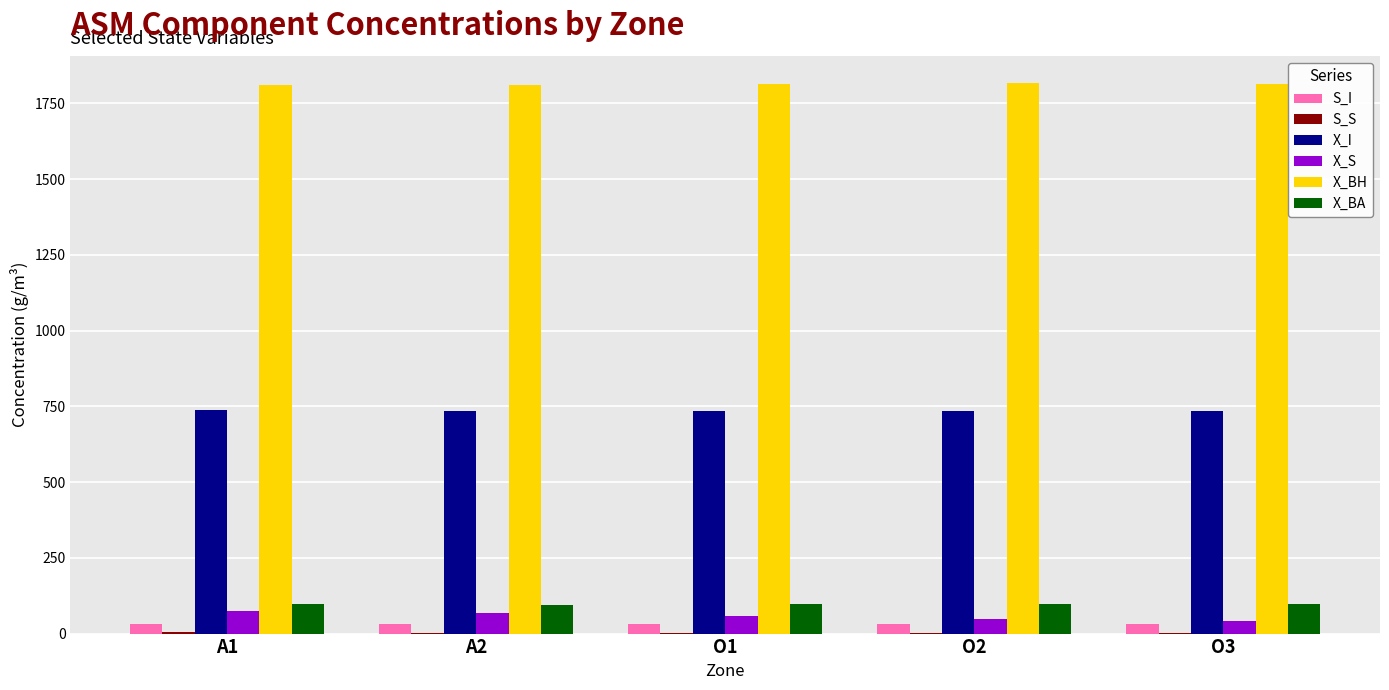

What is the maximum value shown in the chart?

1815.9